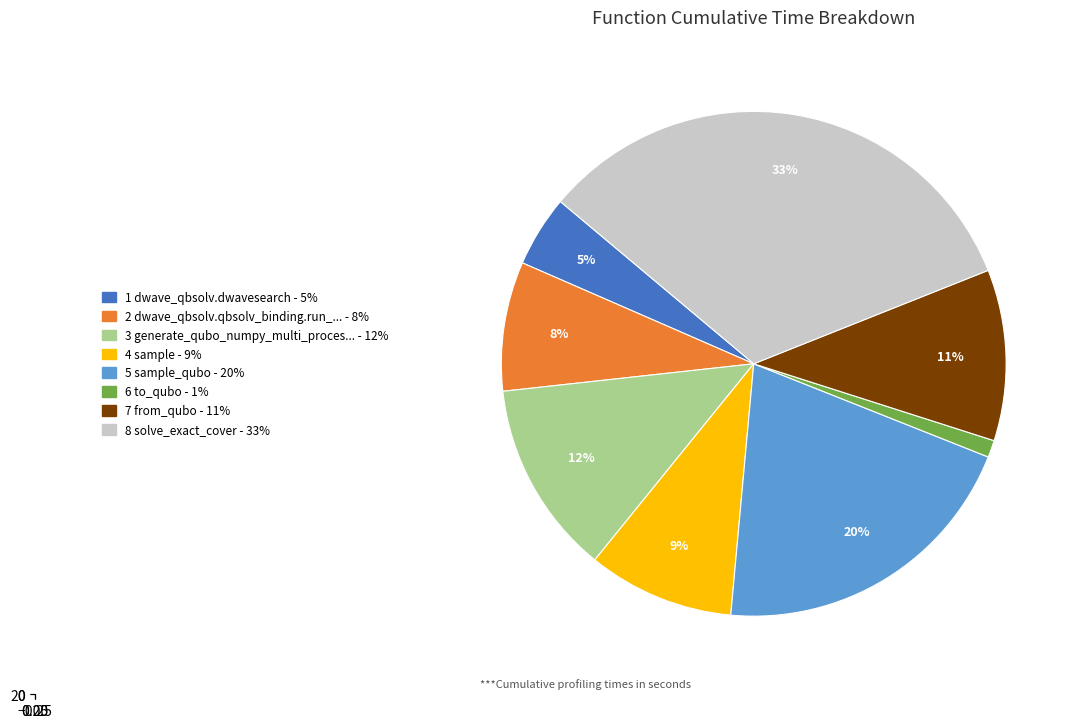

True or false: dwave_qbsolv.qbsolv_binding.run_qbsolv accounts for 8% of the total.

True